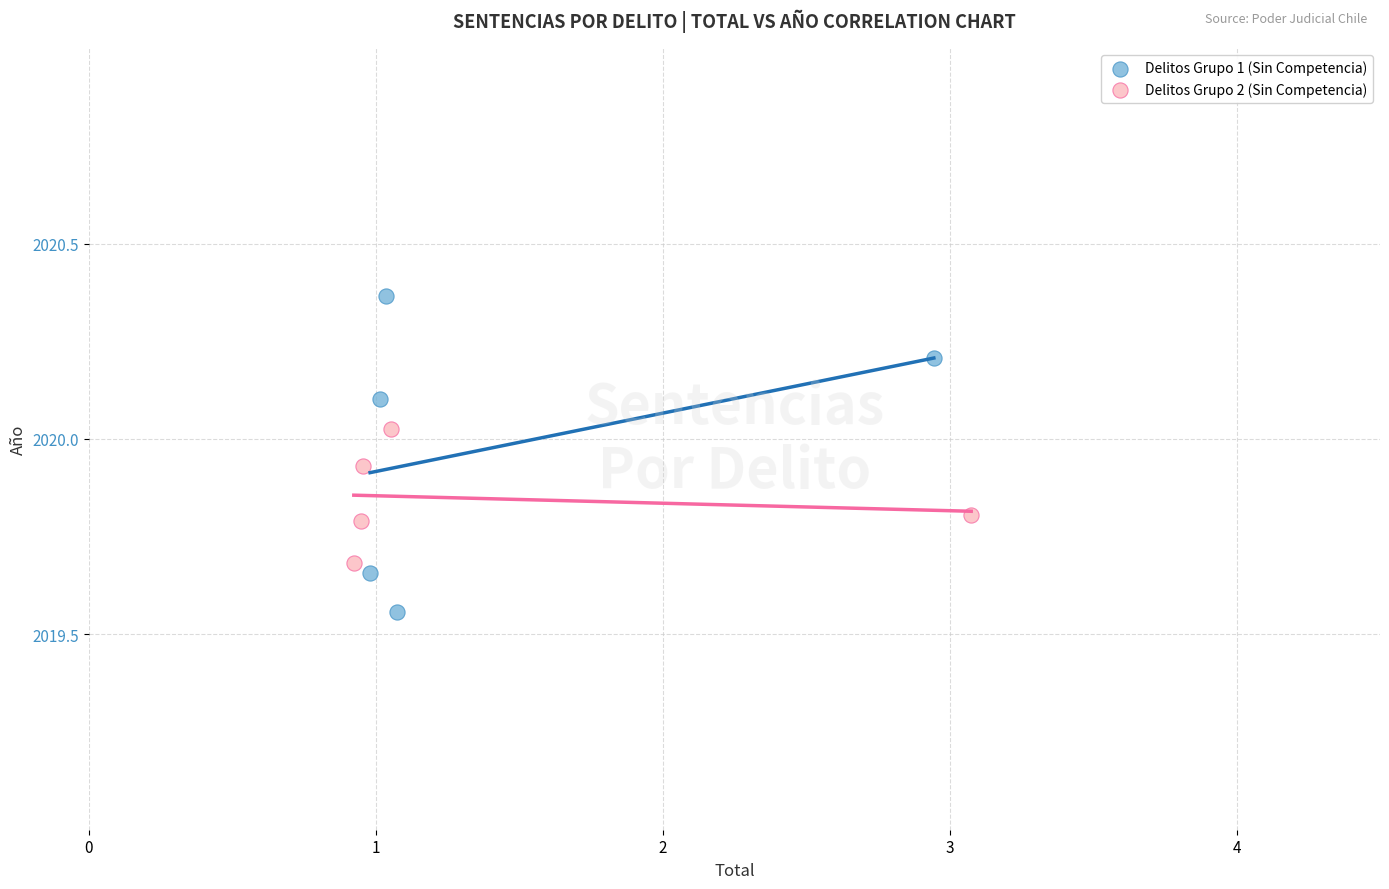

Which series has the widest spread of Y values?

Delitos Grupo 1 (Sin Competencia)